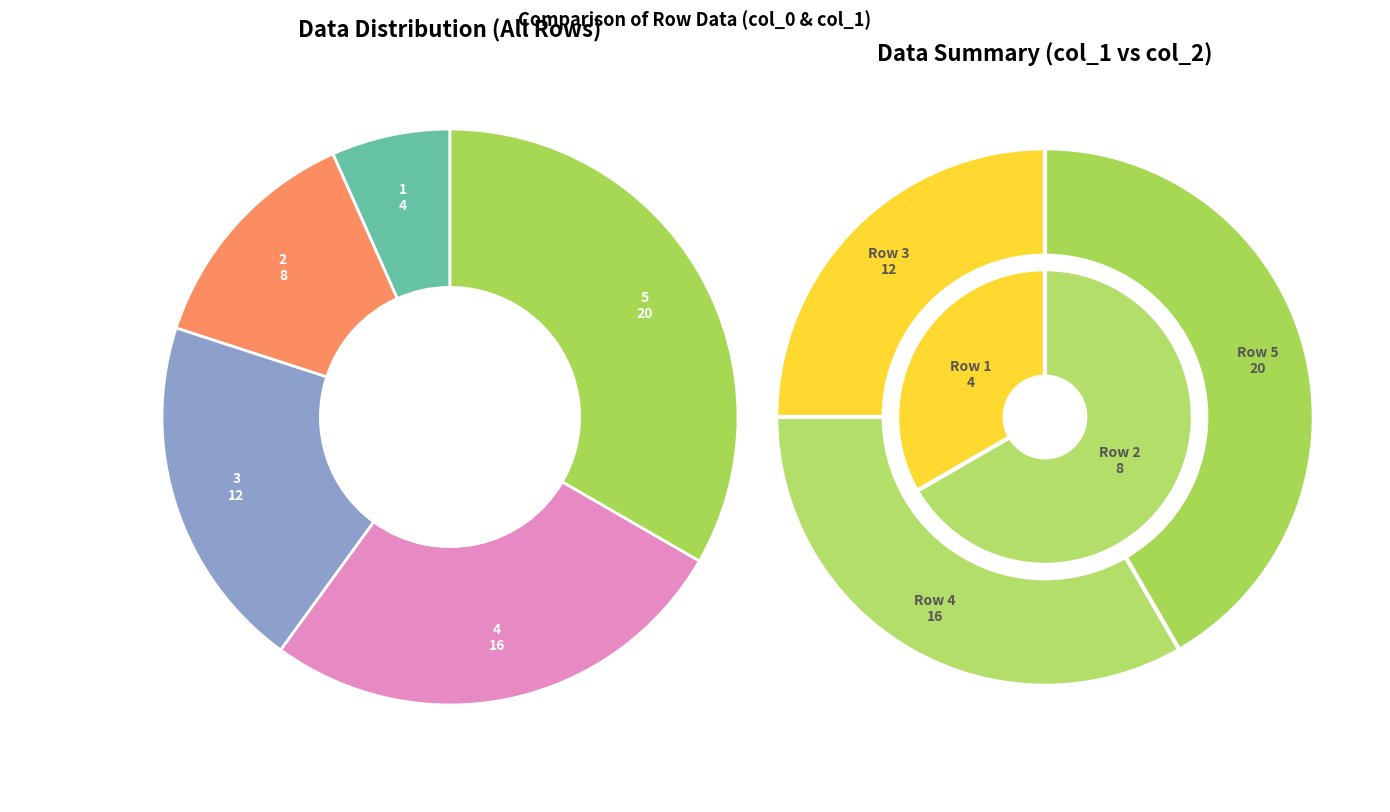

The 1 slice represents 1% of the pie. True or false?

False